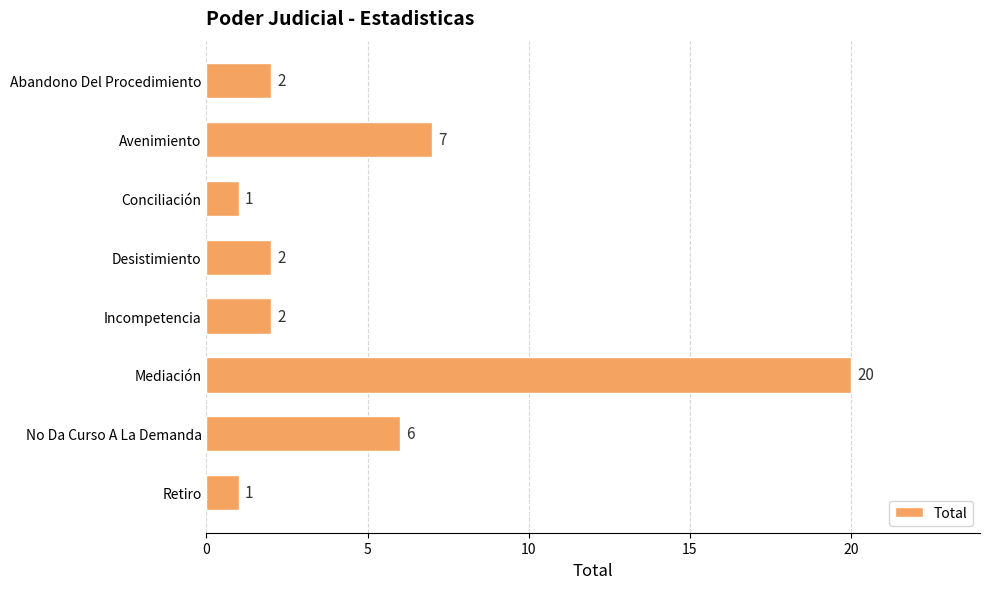

True or false: the data shows 3 at No Da Curso A La Demanda.

False